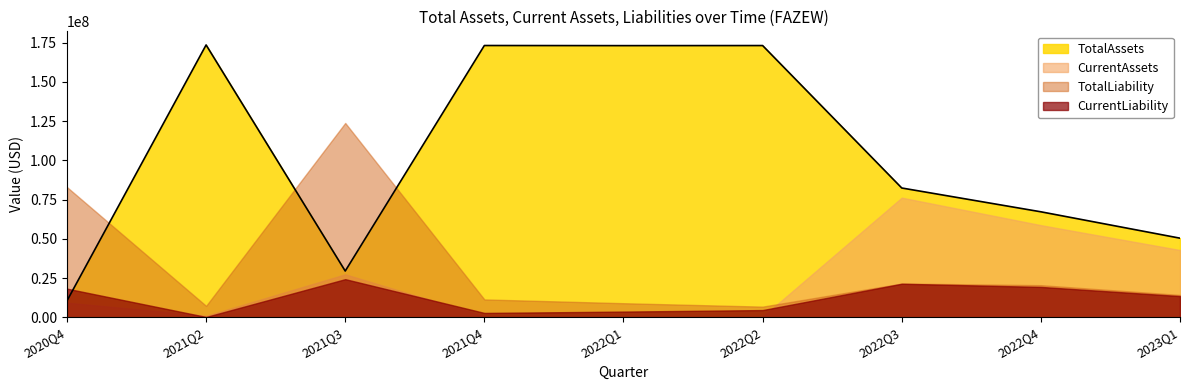

At which label does TotalLiability reach its minimum?

2022Q2